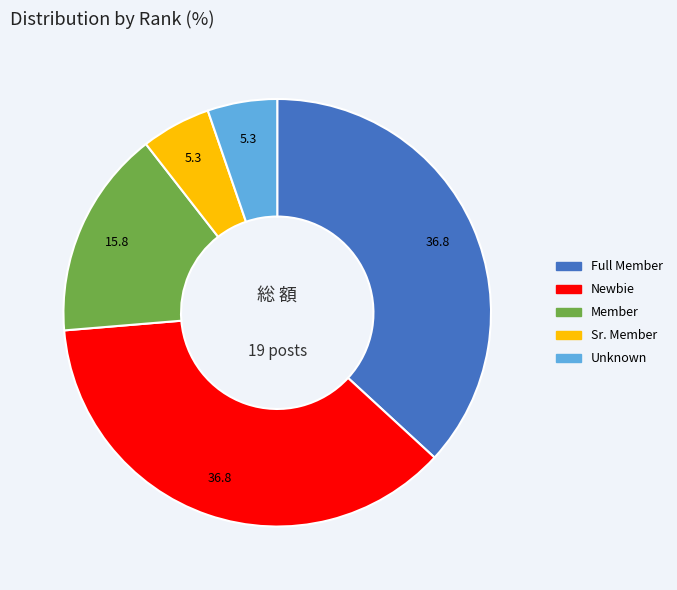

Does any single category account for the majority?

No